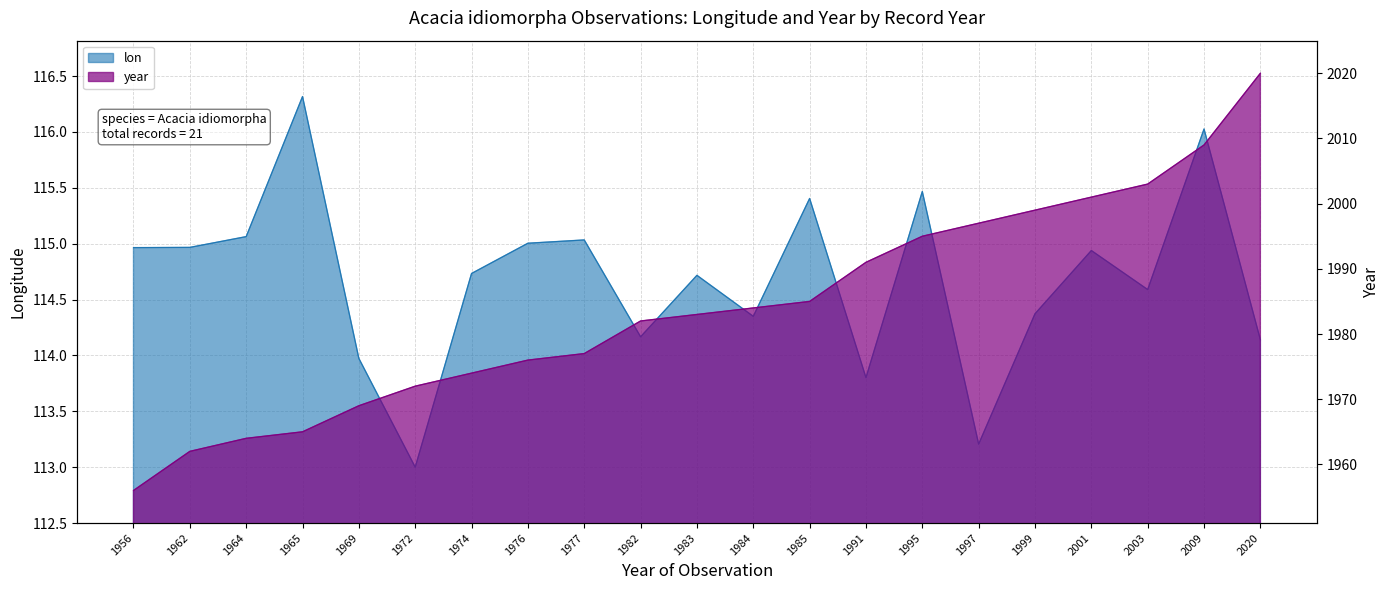

Which series has the widest spread of values?

year_scaled